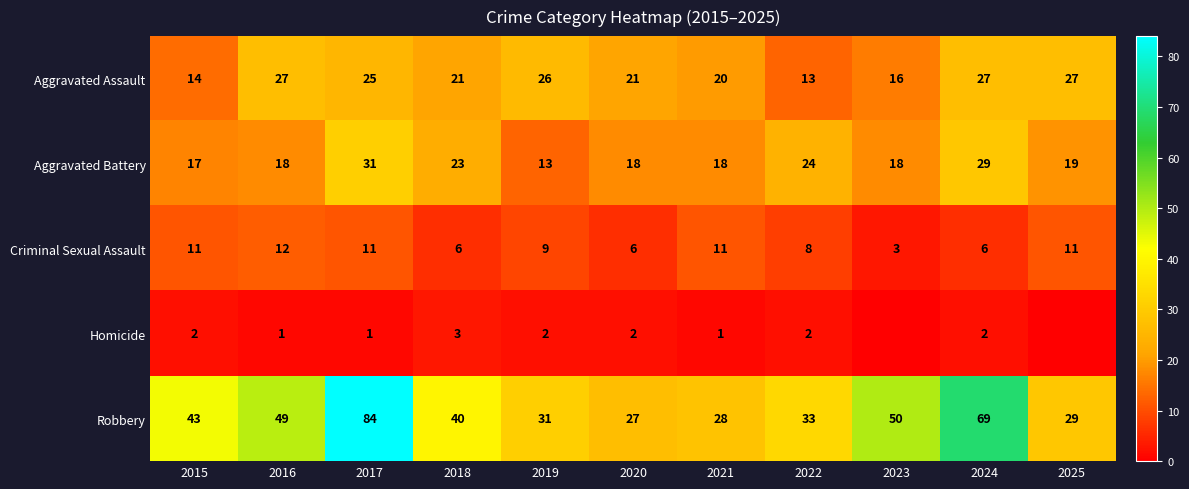

Where is Aggravated Battery nearest to the value 22?

2018